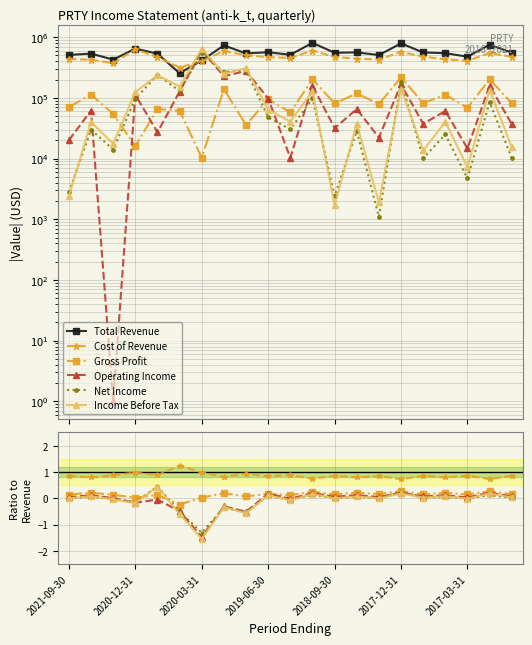

Reading left to right, extract all data points from this chart.

Total Revenue: 510200.0	535700.0	426800.0	648200.0	533800.0	254700.0	414000.0	731600.0	540200.0	563900.0	513100.0	805600.0	553000.0	561000.0	507800.0	789600.0	560100.0	544900.0	477000.0	749300.0	557000.0
Cost of Revenue: 0.9	0.8	0.9	1.0	0.9	1.2	1.0	0.8	0.9	0.8	0.9	0.7	0.9	0.8	0.8	0.7	0.9	0.8	0.9	0.7	0.9
Gross Profit: 0.1	0.2	0.1	0.0	0.1	-0.2	0.0	0.2	0.1	0.2	0.1	0.3	0.1	0.2	0.2	0.3	0.1	0.2	0.1	0.3	0.1
Operating Income: 0.0	0.1	0.0	-0.2	-0.1	-0.5	-1.5	-0.3	-0.5	0.2	-0.0	0.2	0.1	0.1	0.0	0.2	0.1	0.1	0.0	0.2	0.1
Net Income: -0.0	0.1	-0.0	-0.1	0.4	-0.5	-1.3	-0.4	-0.5	0.1	-0.1	0.1	-0.0	0.1	-0.0	0.2	0.0	0.0	-0.0	0.1	0.0
Income Before Tax: -0.0	0.1	-0.0	-0.2	0.4	-0.6	-1.6	-0.3	-0.6	0.1	-0.1	0.2	-0.0	0.1	-0.0	0.2	0.0	0.1	-0.0	0.2	0.0